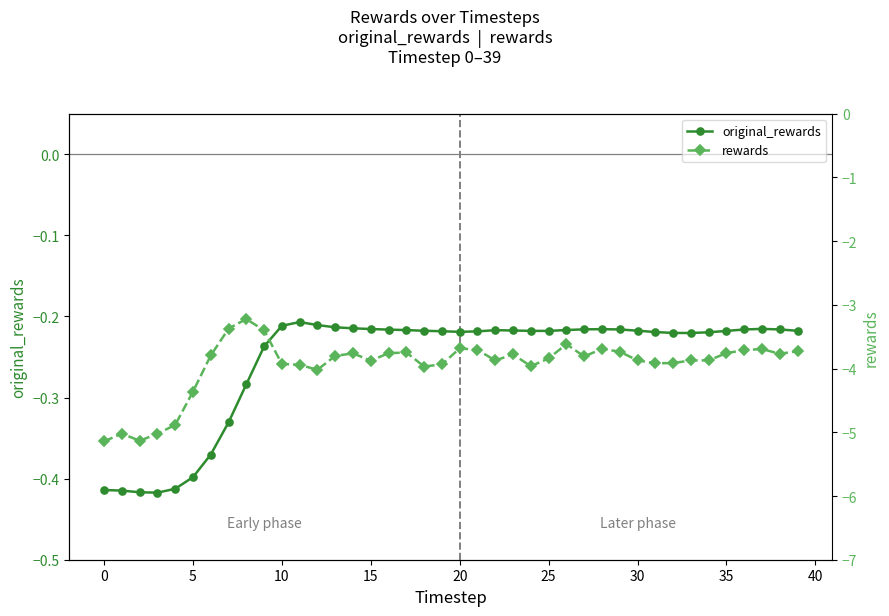

True or false: rewards has more than 0 interior local peaks.

True